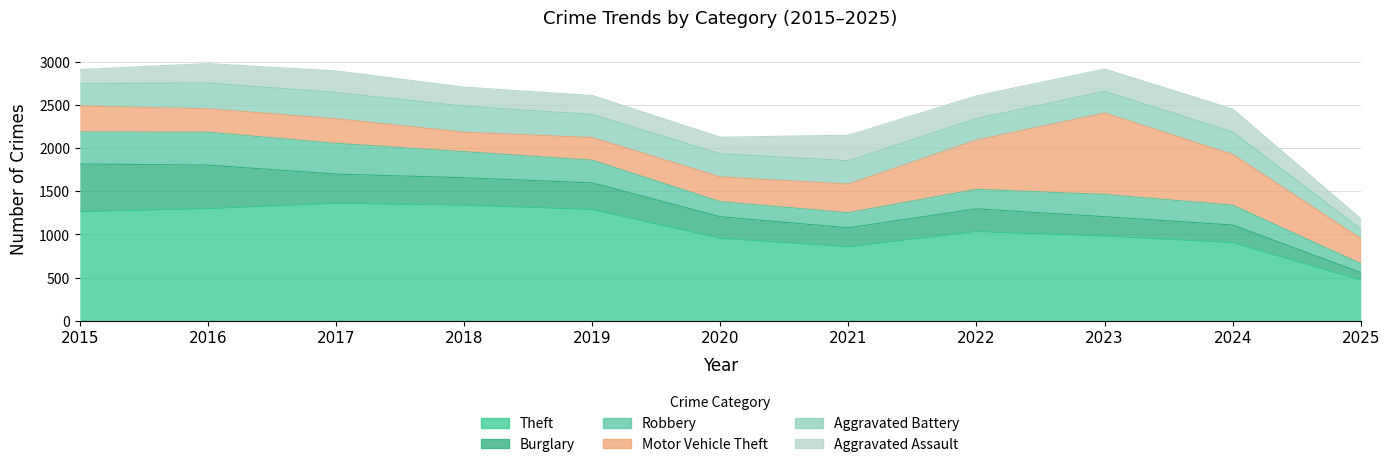

What is the average value of the Theft series?

1067